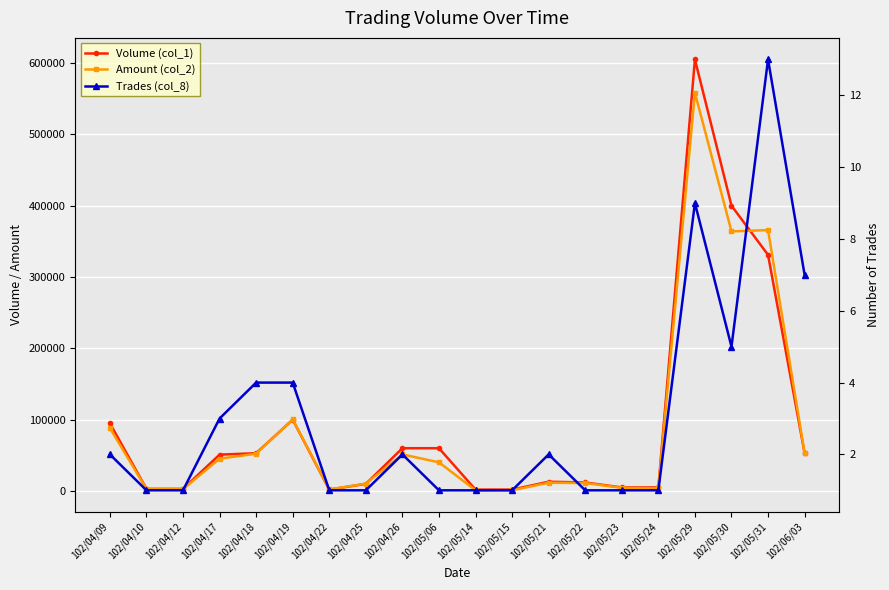

What position from the left is 102/05/22?

14